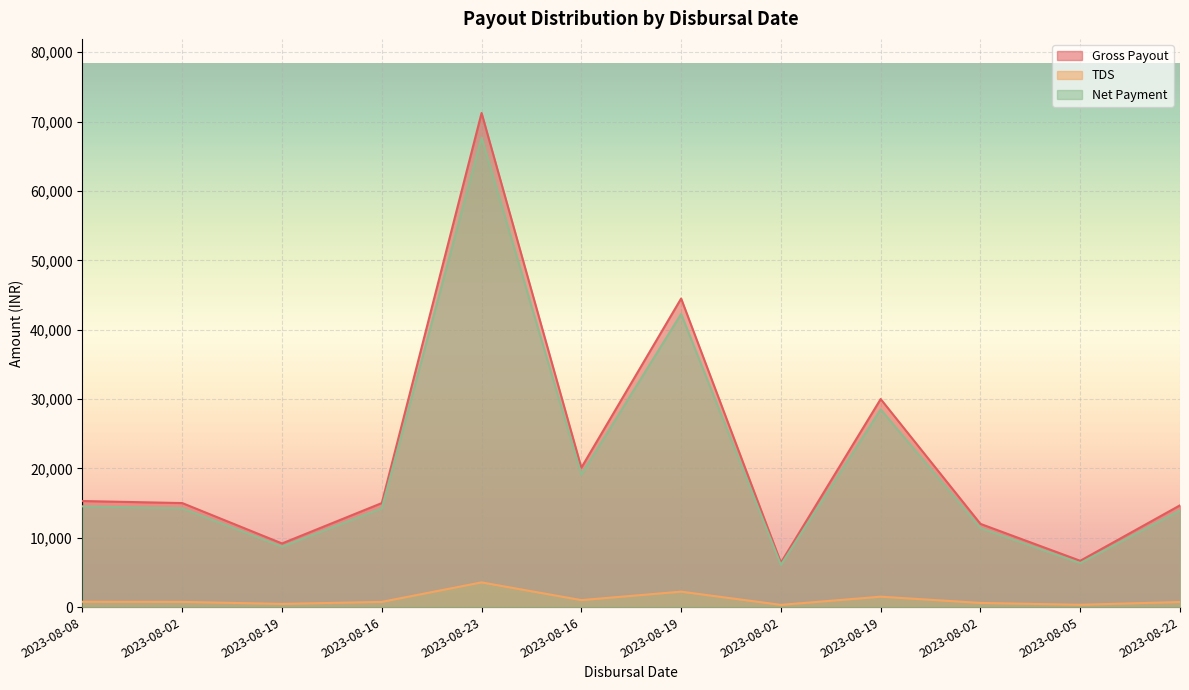

Where is Gross Payout nearest to the value 38825?

2023-08-19